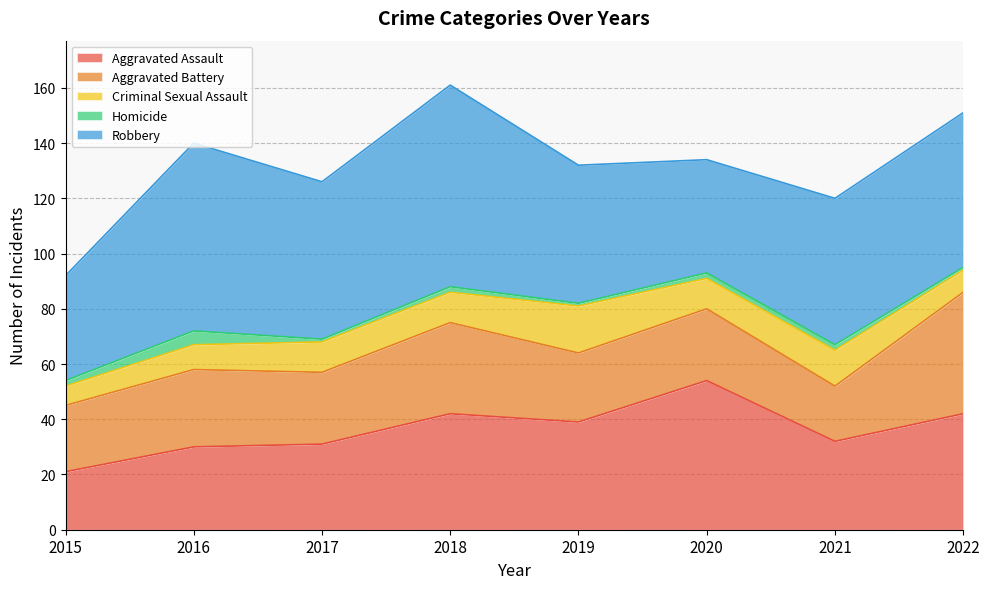

Which series has the largest total across all categories?

Robbery